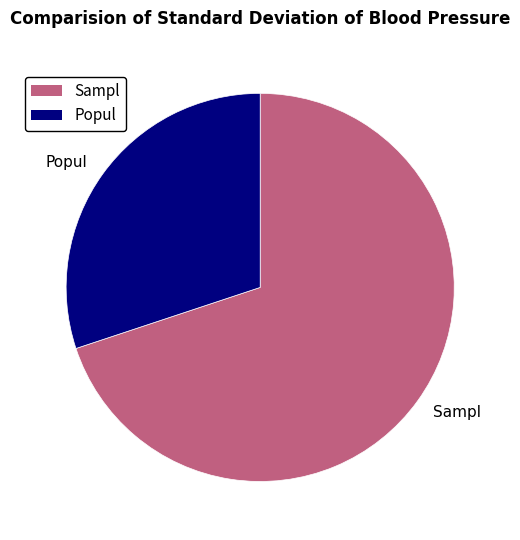

The Sampl slice represents 70% of the pie. True or false?

True